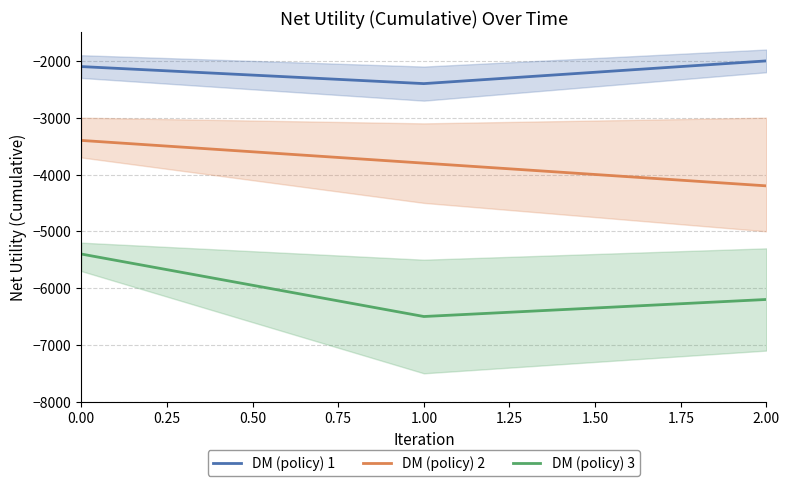

The DM (policy) 2 series shows -1046 at 0.00. True or false?

False